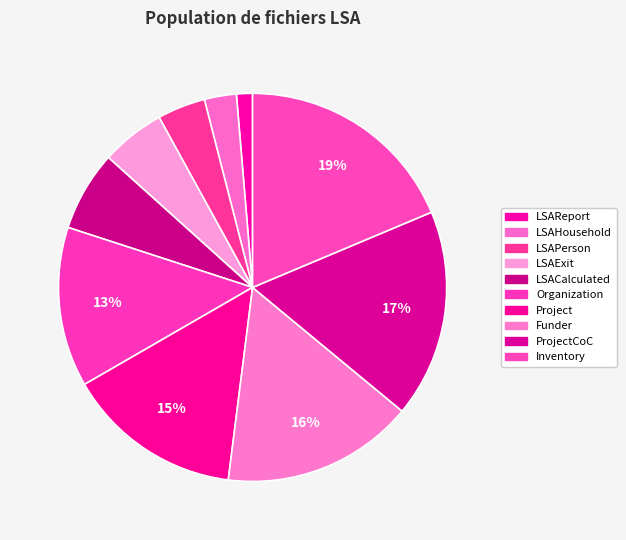

To the nearest percent, what is the difference between the largest and smallest slice percentages?

17%